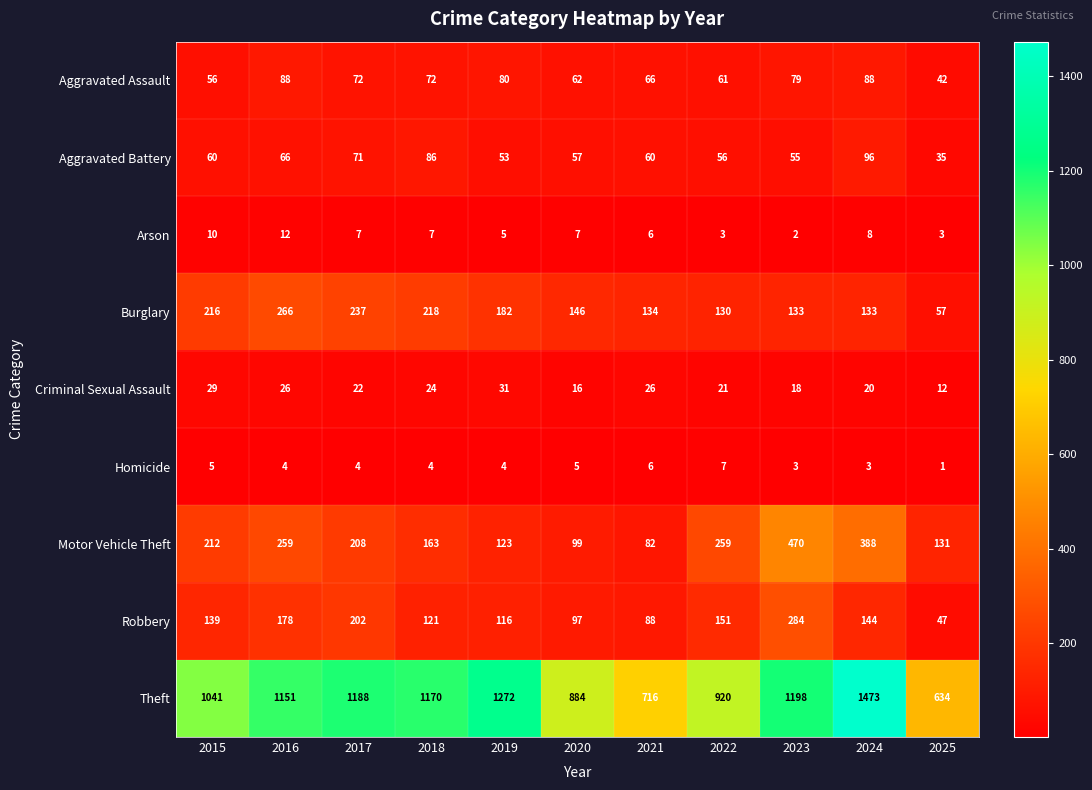

Which series has the widest spread of values?

Theft